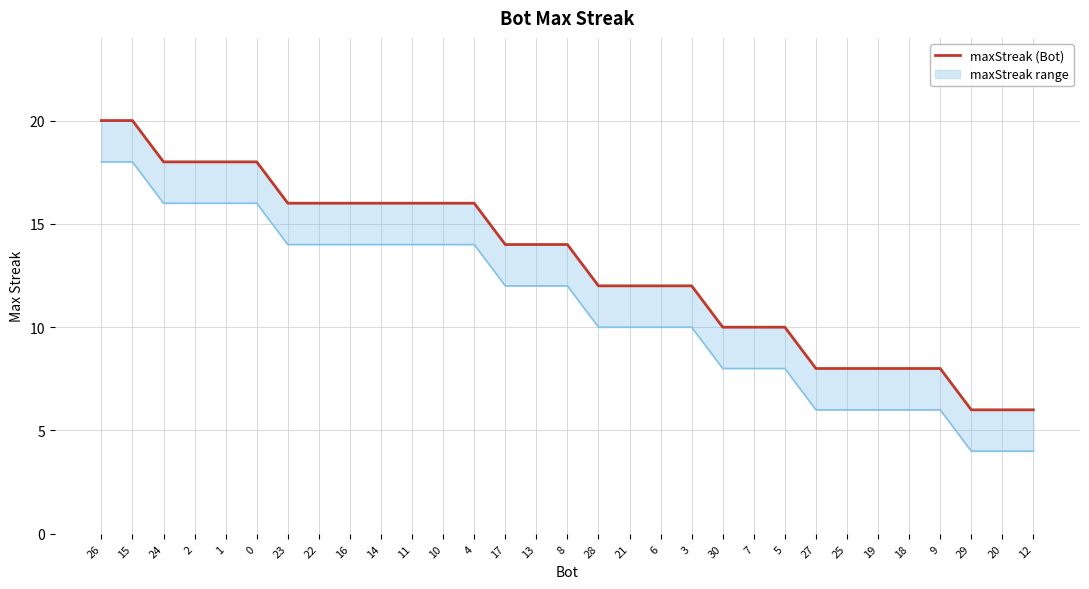

What is the label of the 7th point from the right?

25